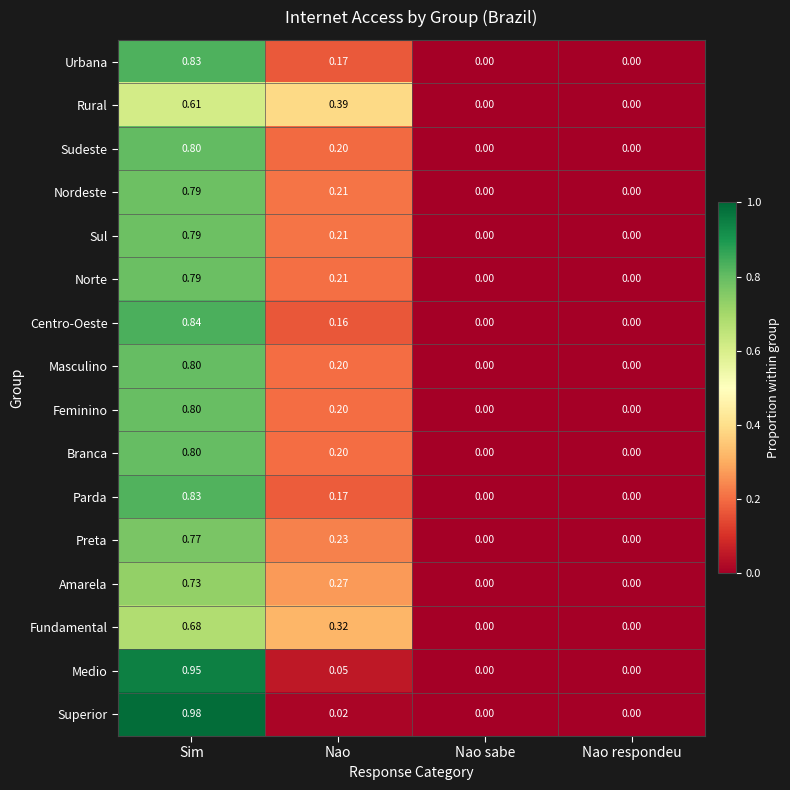

Which series changed the most between Sim and Nao sabe?

Superior